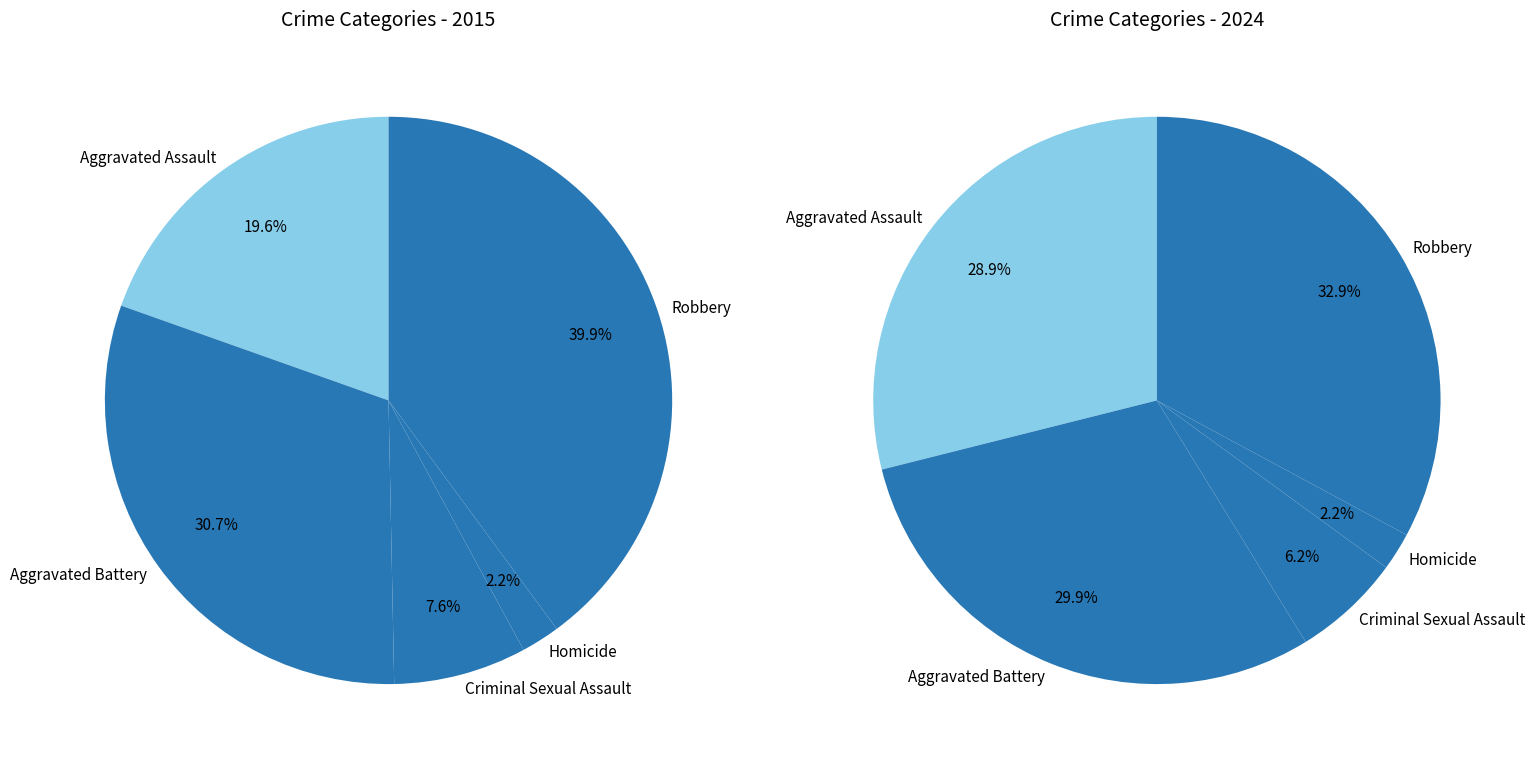

How many segments does this pie chart have?

5